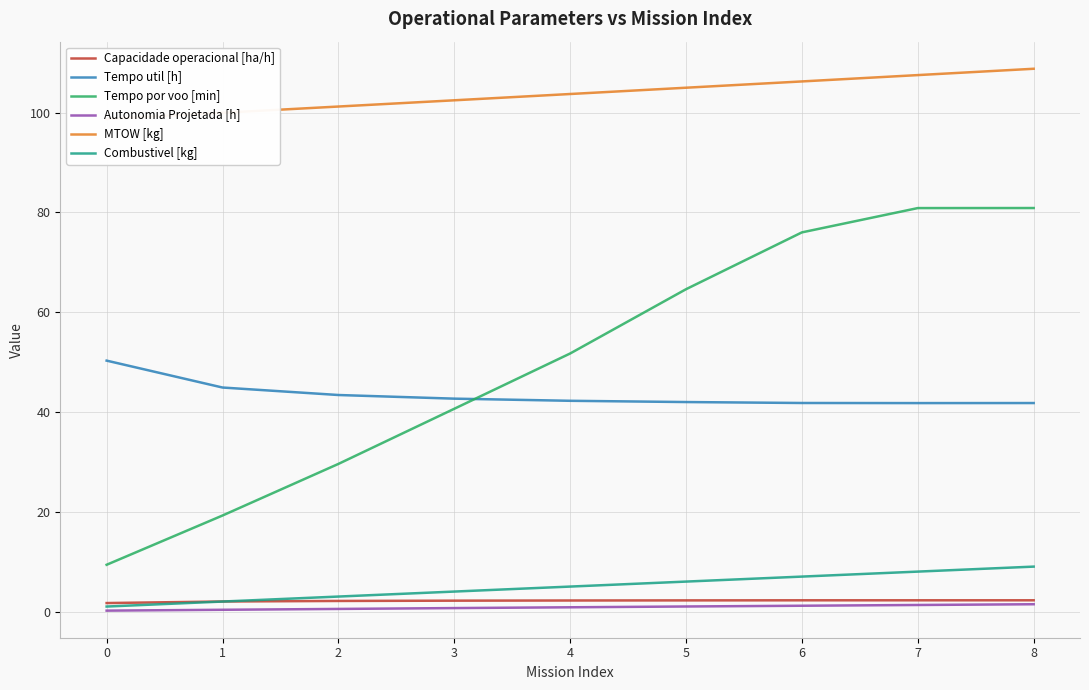

At which category is the sum across all series the highest?

8